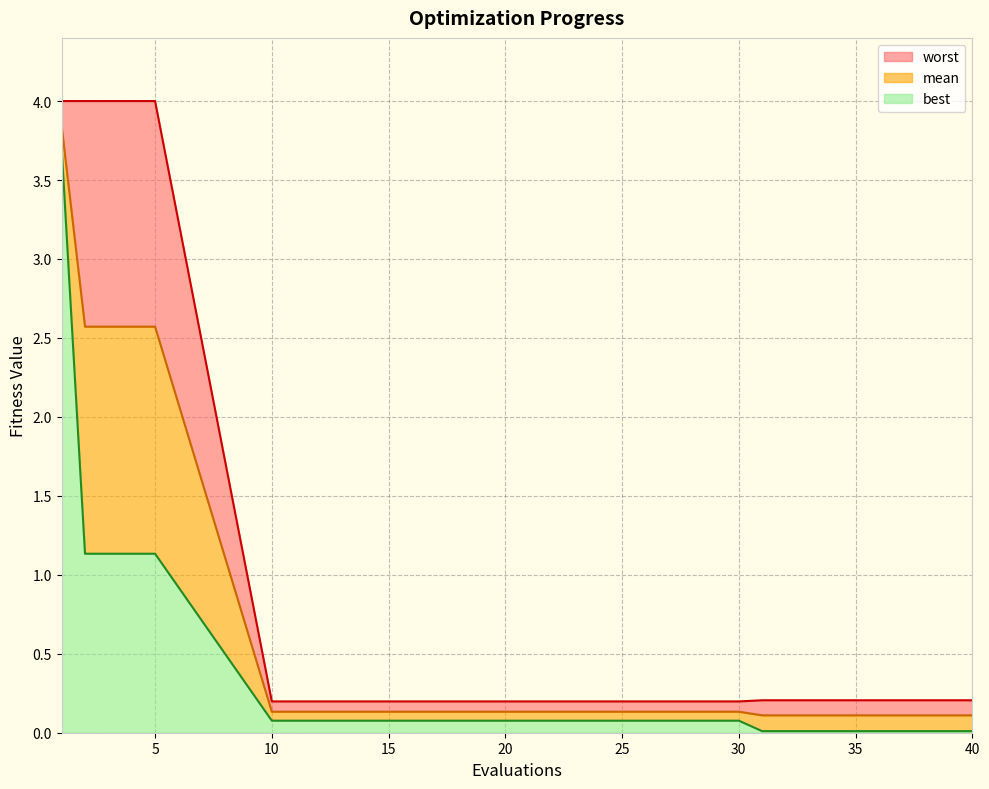

What are all the series names shown in the legend?

worst, mean, best